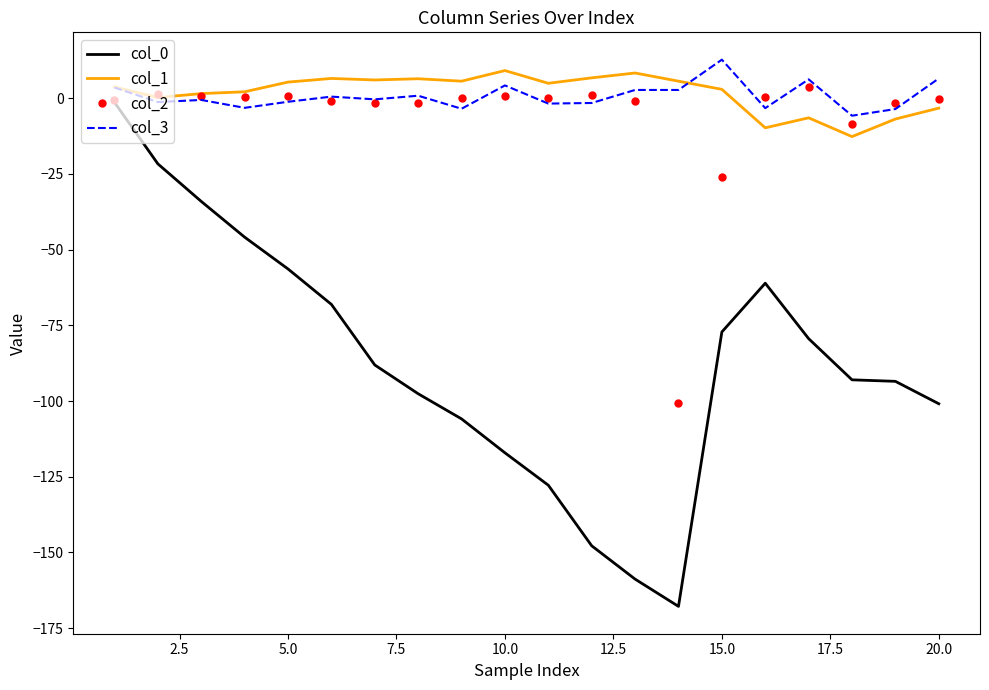

List the series in order of their peak value, highest first.

col_3, col_1, col_2, col_0